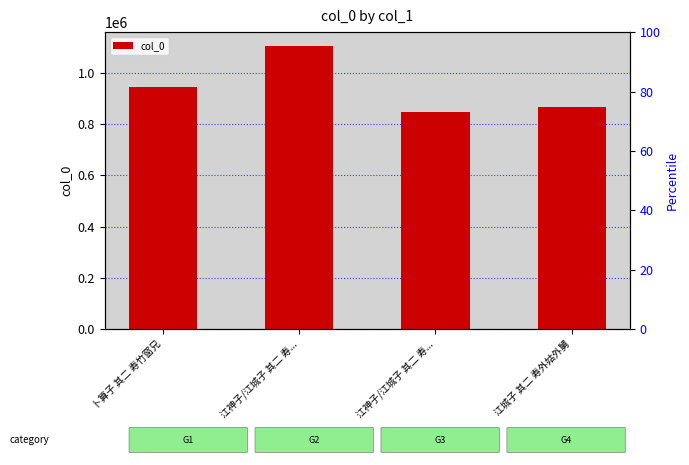

Rank the categories by value from highest to lowest.

江神子/江城子 其二 寿..., 卜算子 其二 寿竹窗兄, 江城子 其二 寿外姑外舅, 江神子/江城子 其二 寿...